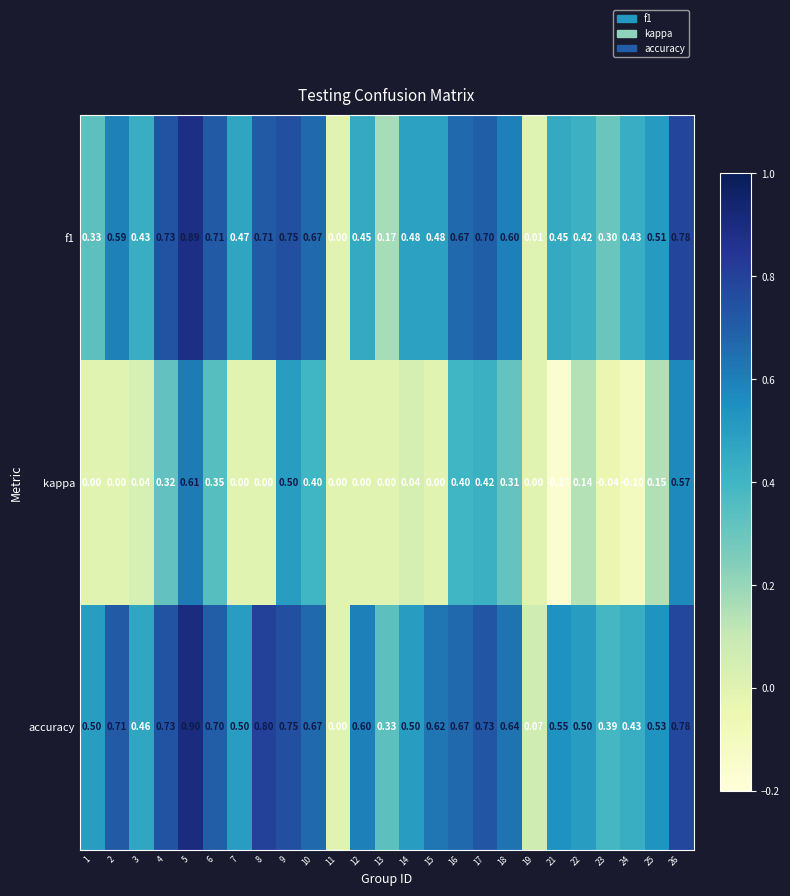

How many distinct data groups are displayed?

3